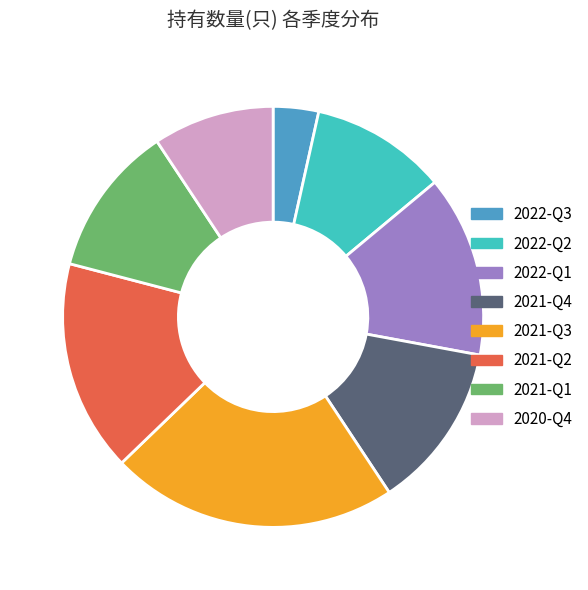

True or false: 2021-Q4 accounts for 13% of the total.

True